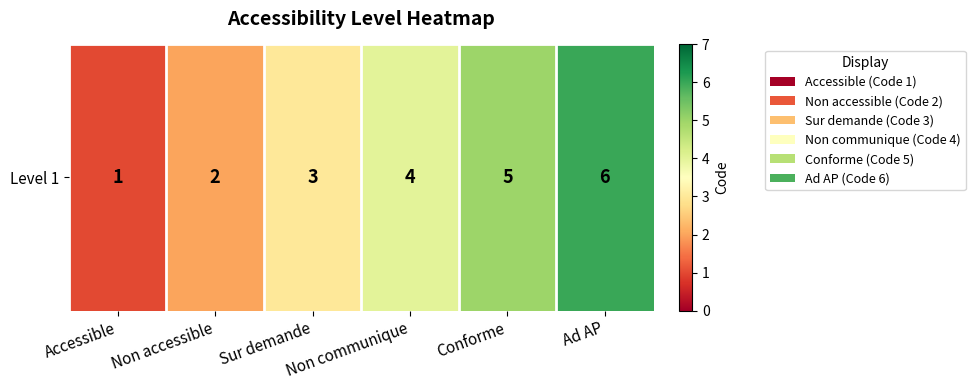

Reading left to right, list all the values displayed in this chart.

Accessible=1	Non accessible=2	Sur demande=3	Non communique=4	Conforme=5	Ad AP=6